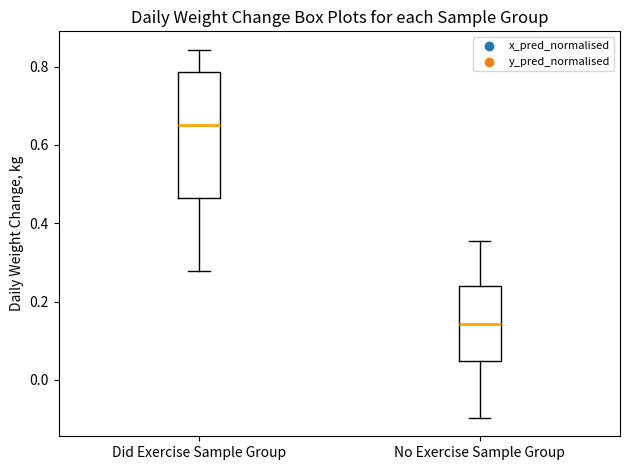

Which box's median line is the highest?

Did Exercise Sample Group